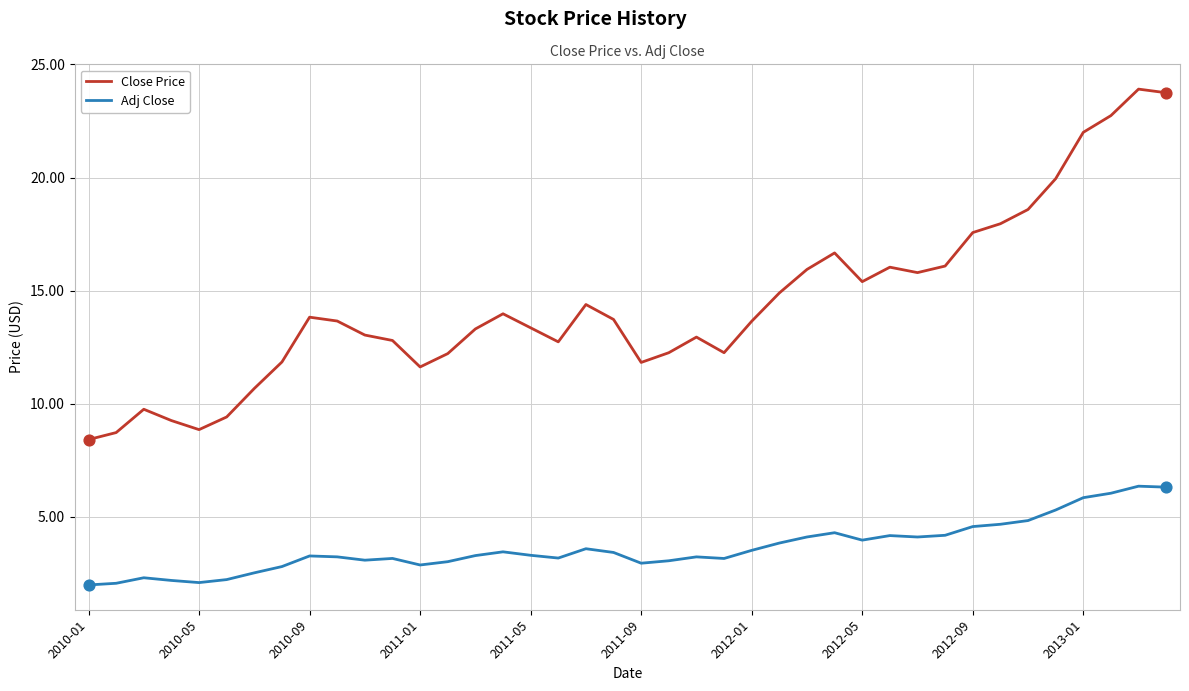

Which series has the widest spread of values?

Close Price